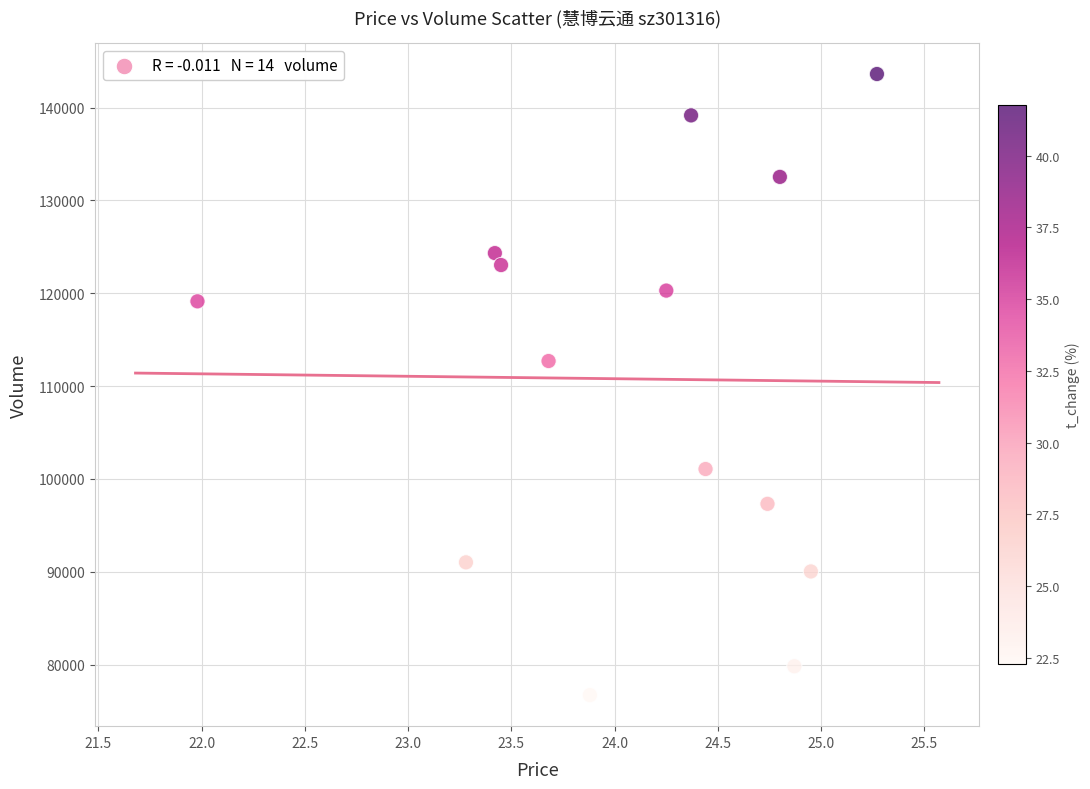

What Y value in the scatter plot is closest to 110161?

112697